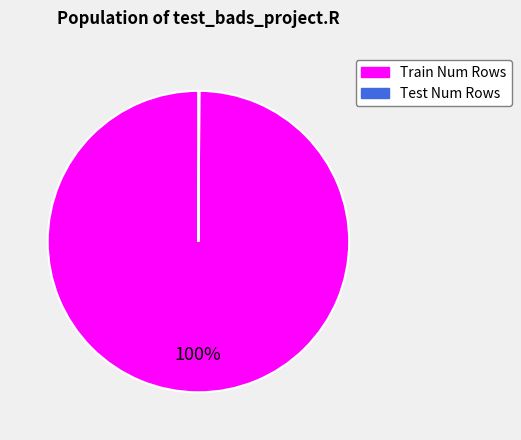

Which category has the biggest portion of the pie?

Train Num Rows